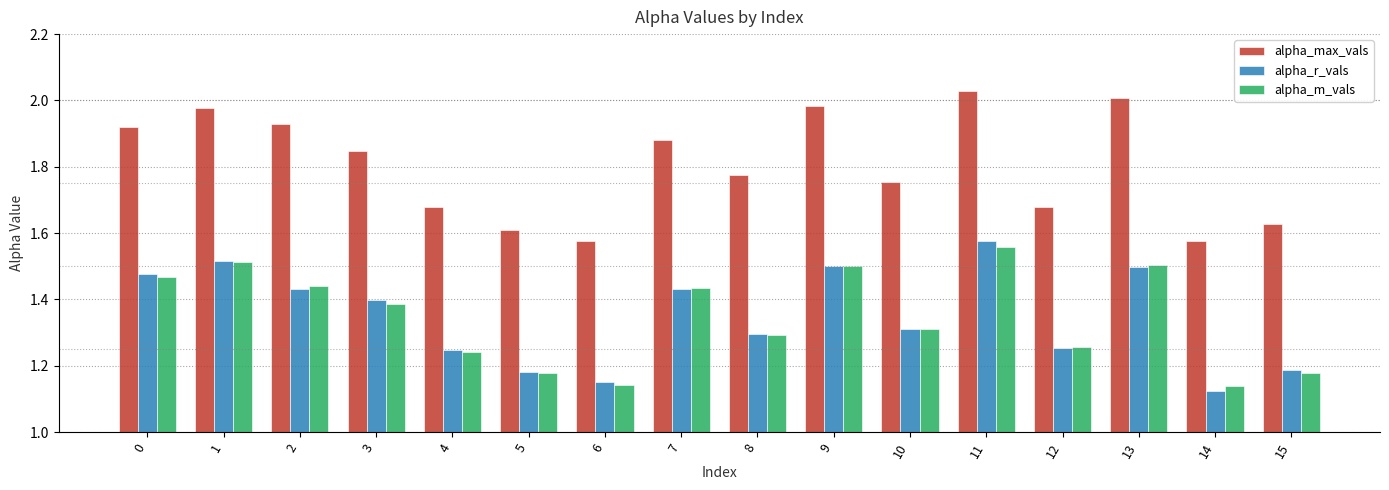

Between 7 and 10, which series saw the biggest shift?

alpha_max_vals